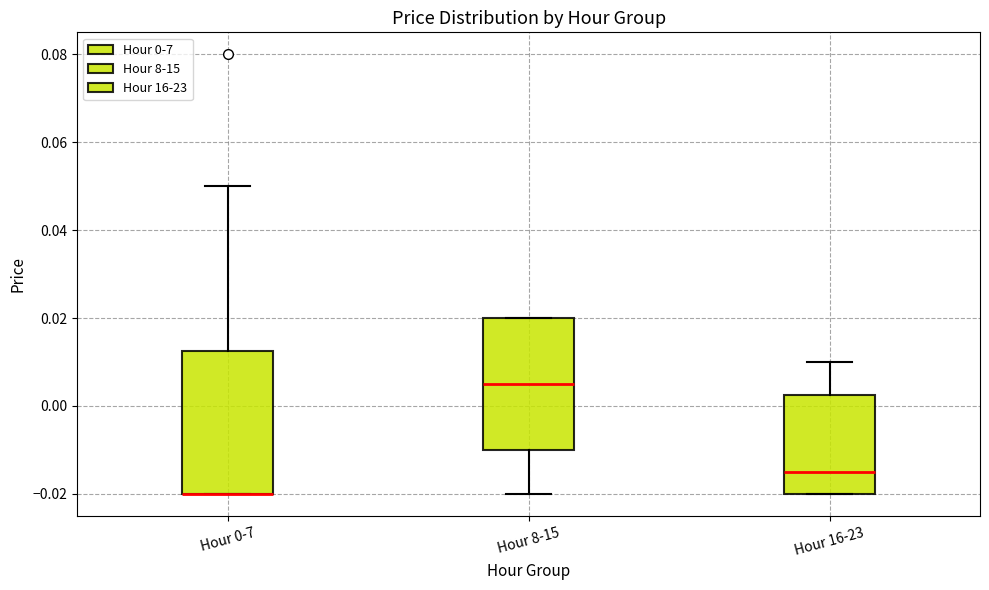

Which box is the tallest, from its lower edge to its upper edge?

Hour 0-7